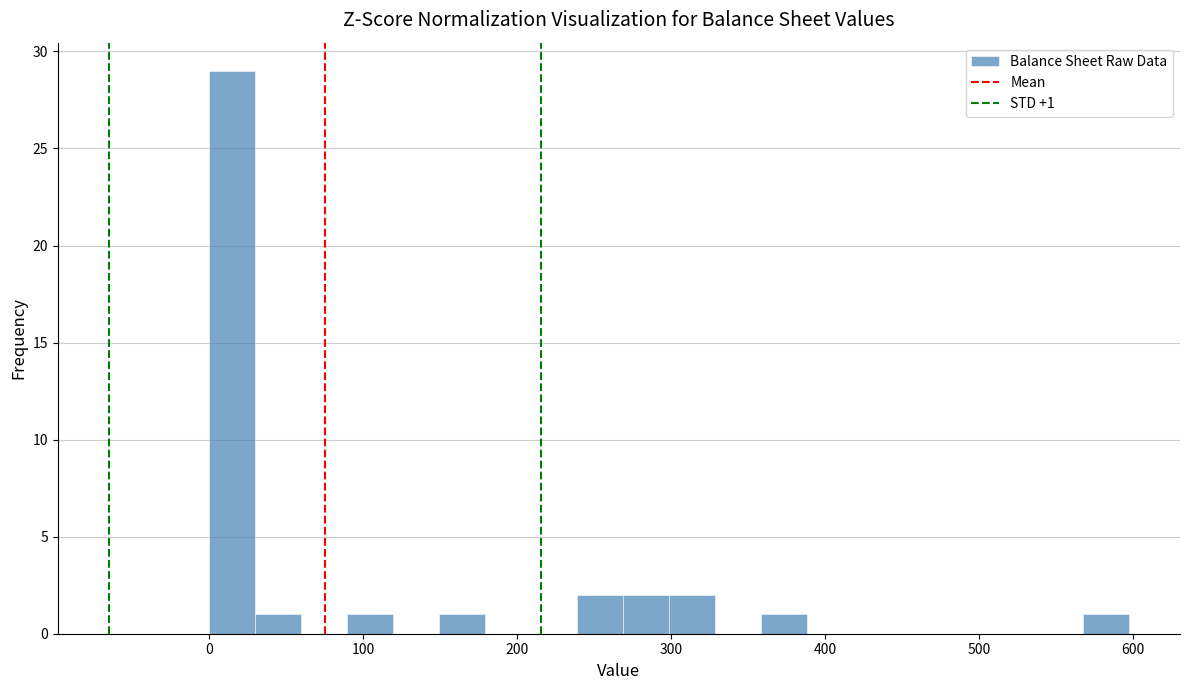

Around what value on the x-axis is the tallest bar? Give the approximate position of its centre, as read against the axis.

10